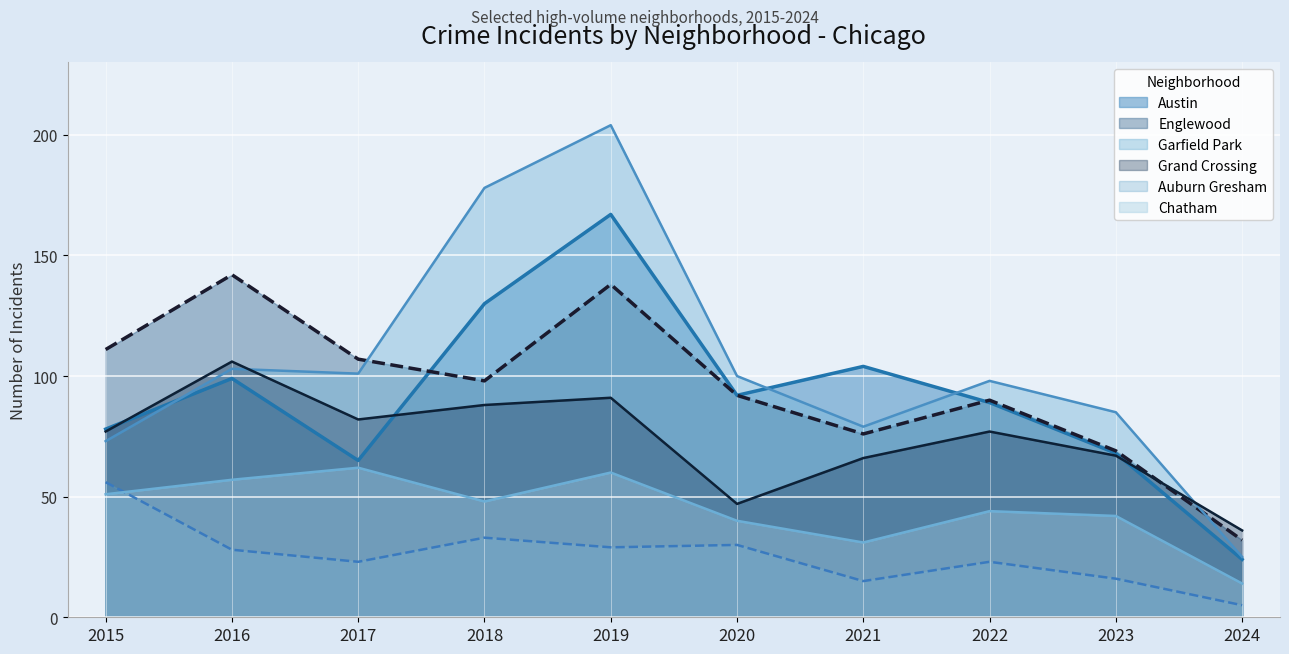

What is the difference between the Englewood values at 2020 and 2021?

16